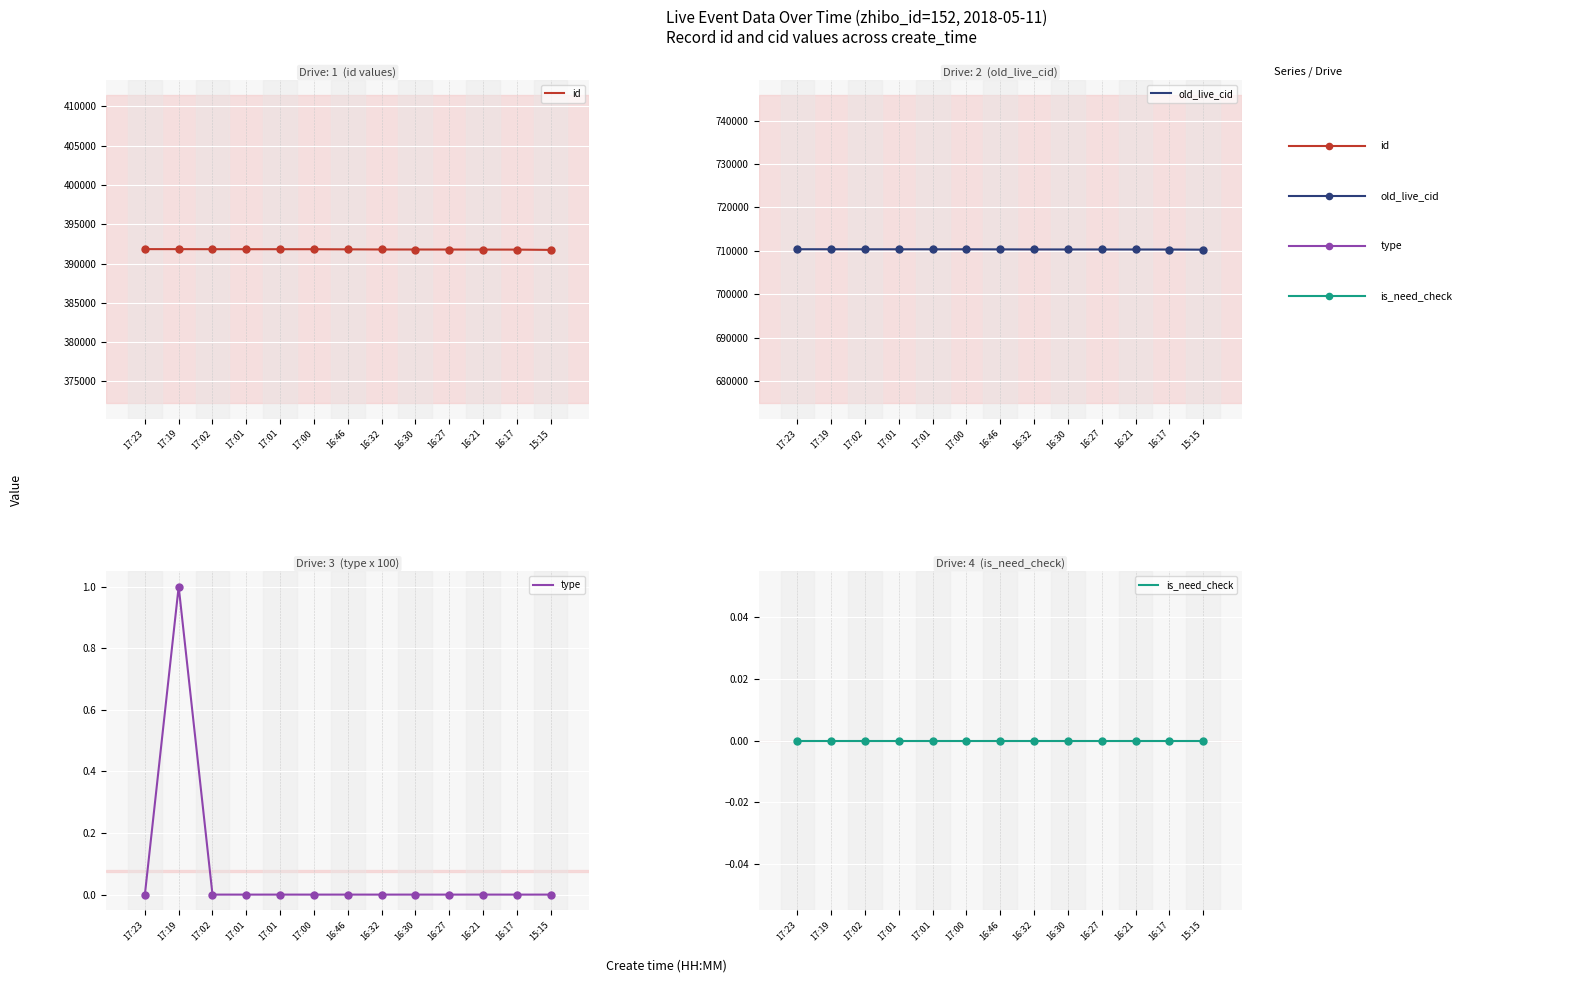

Which series has the largest Y range (max minus min)?

old_live_cid